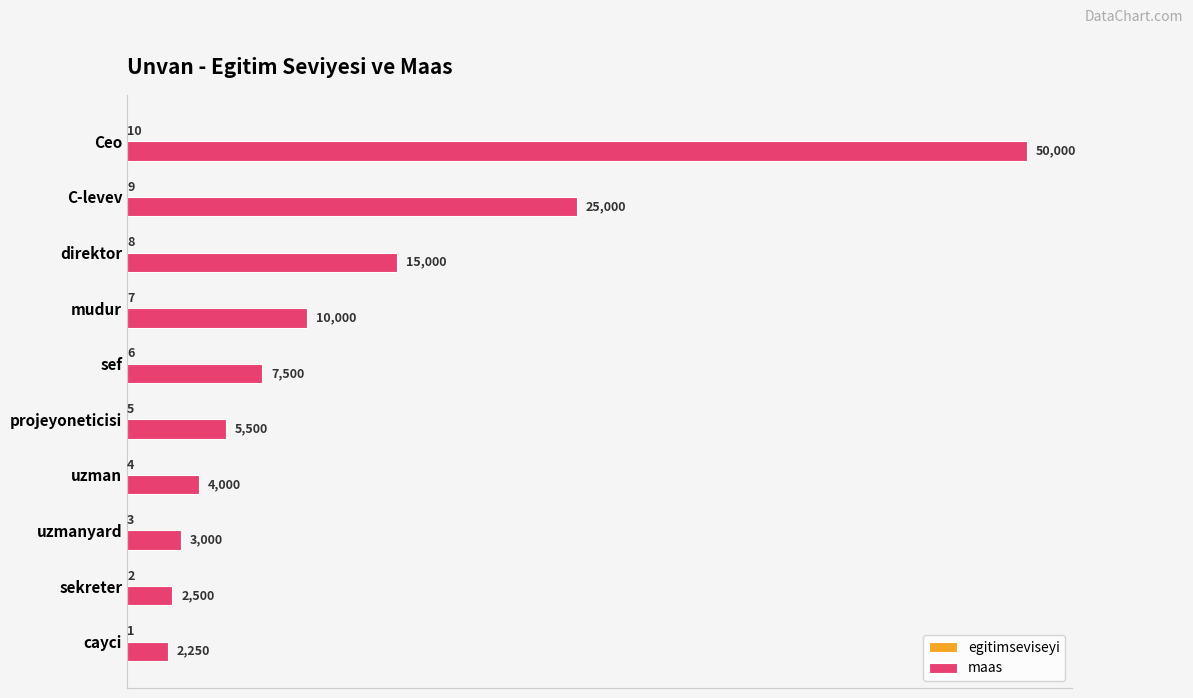

What value does the maas series have at cayci?

2250